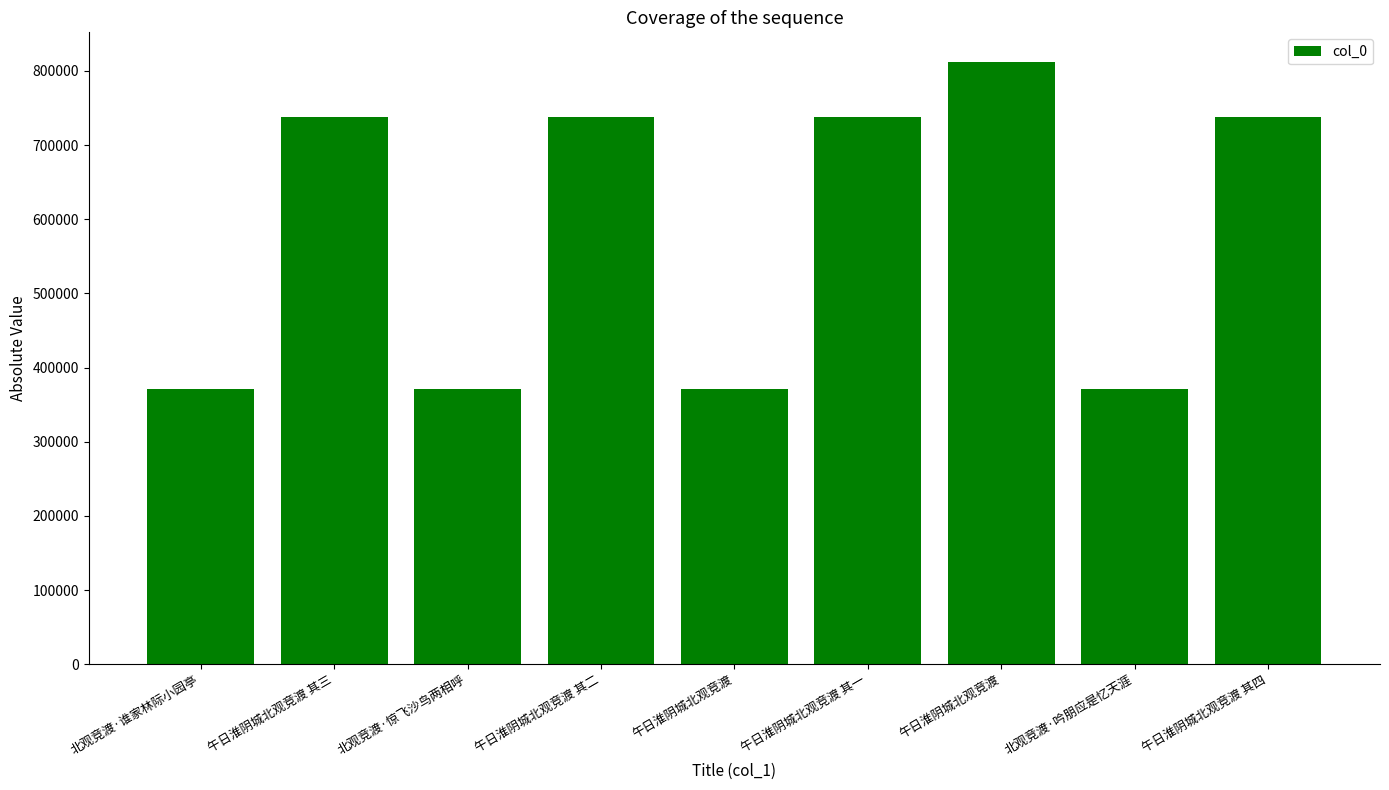

How many data points are less than 737878?

4